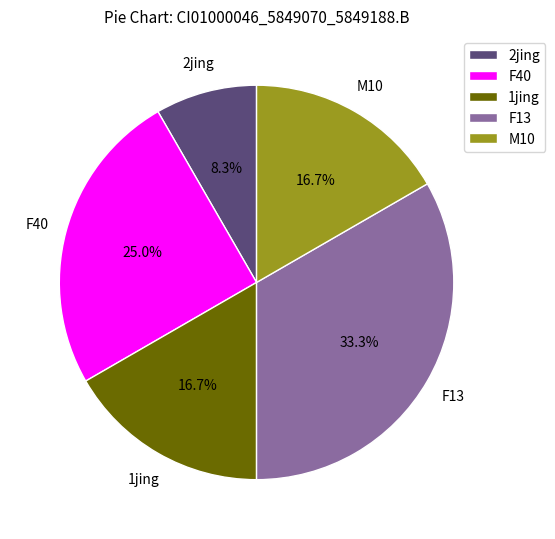

Combined, what portion of the pie is F40 and F13?

58.3%